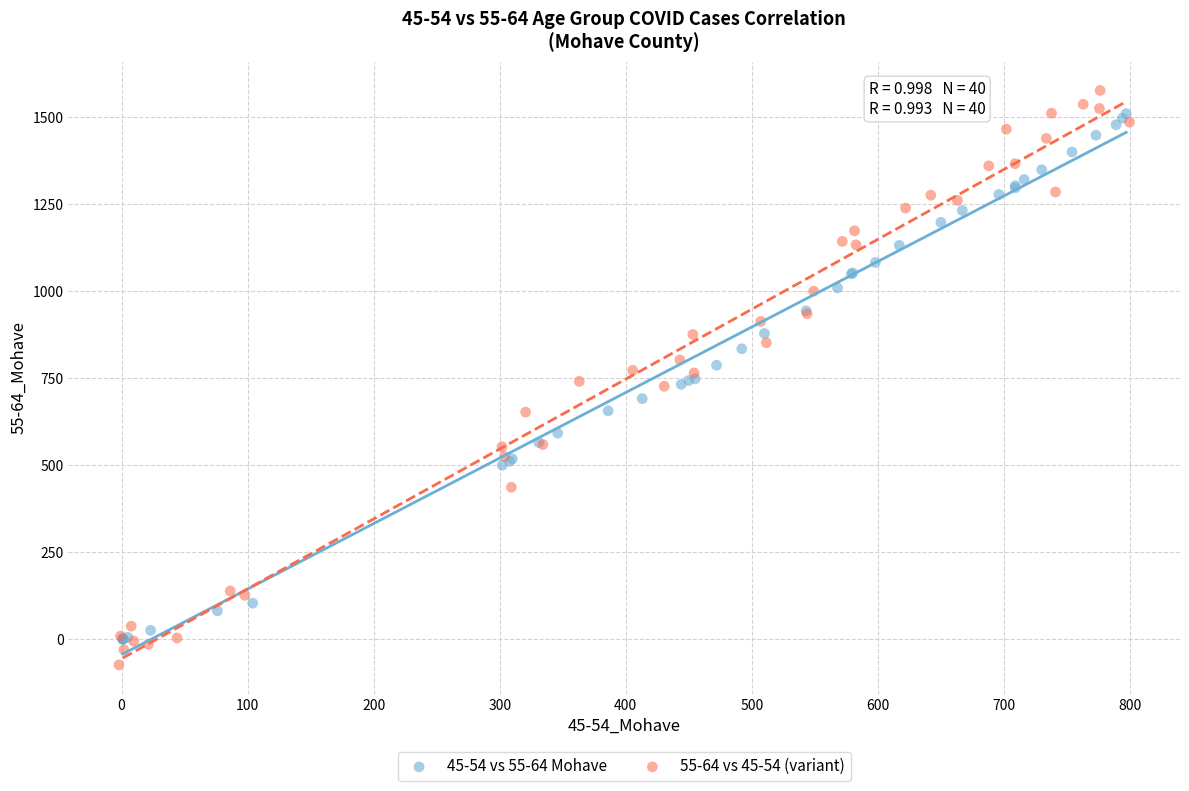

What are all the series names shown in the legend?

45-54 vs 55-64 Mohave, 55-64 vs 45-54 (variant)